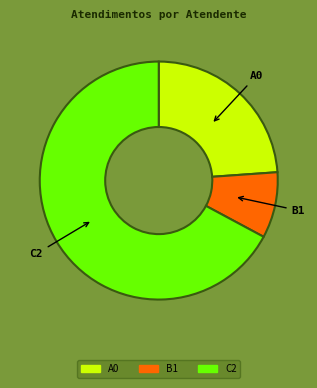

Is there a majority slice in this chart?

Yes